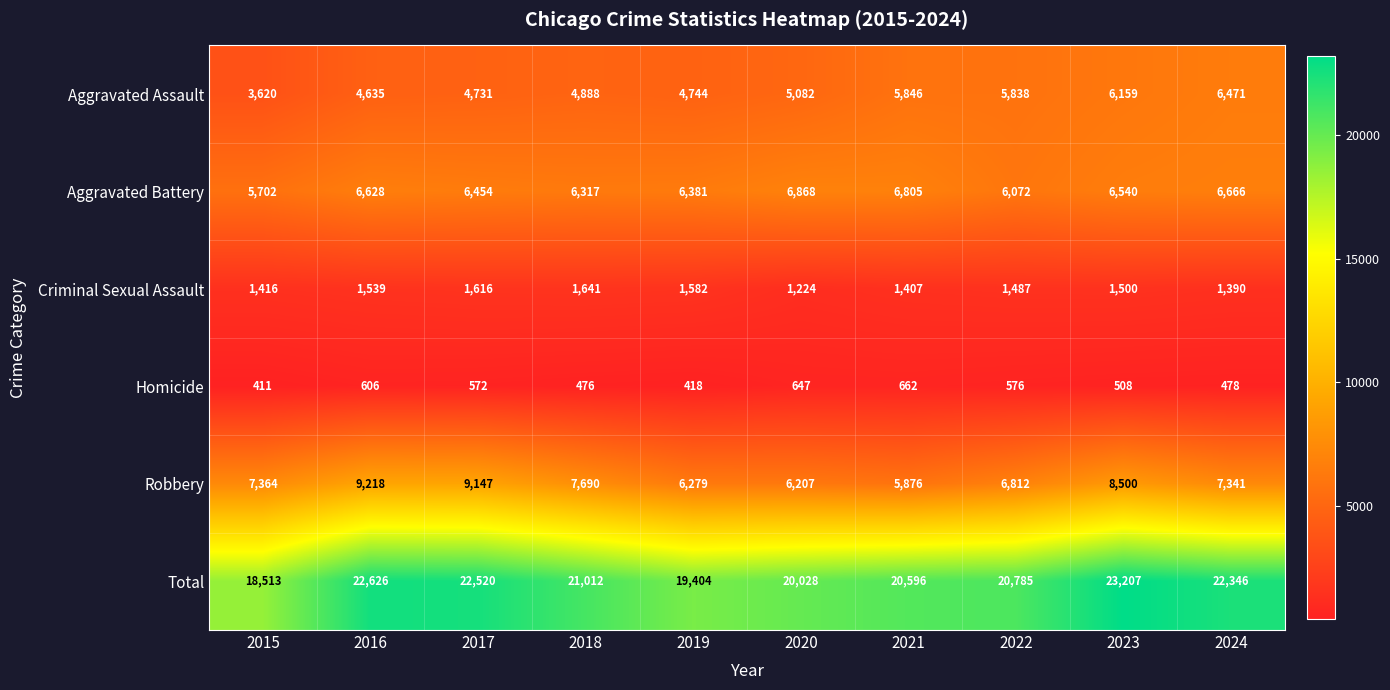

What is the difference between the Robbery values at 2016 and 2015?

1854